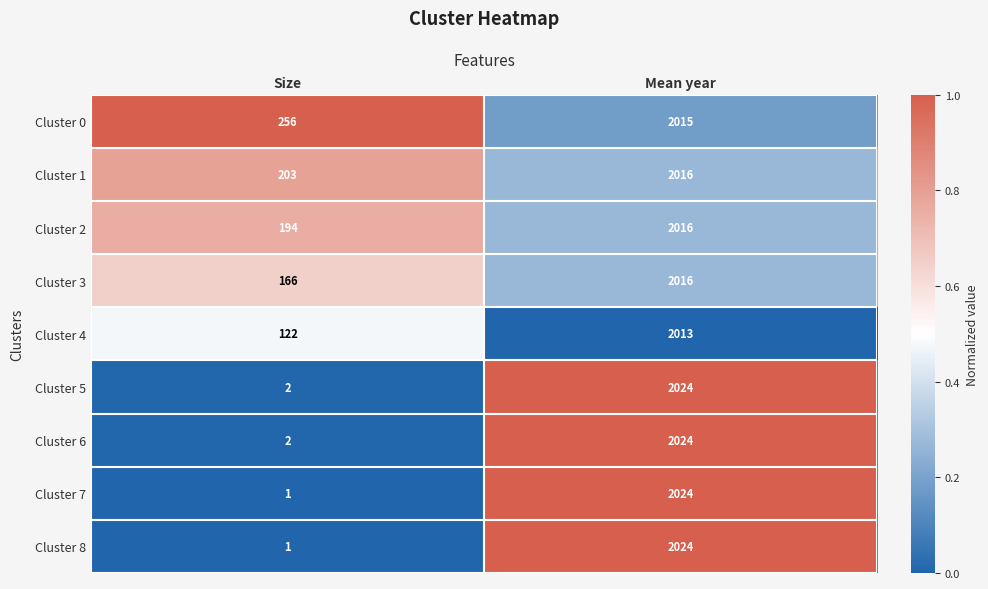

Which series has the largest total across all categories?

Cluster 0